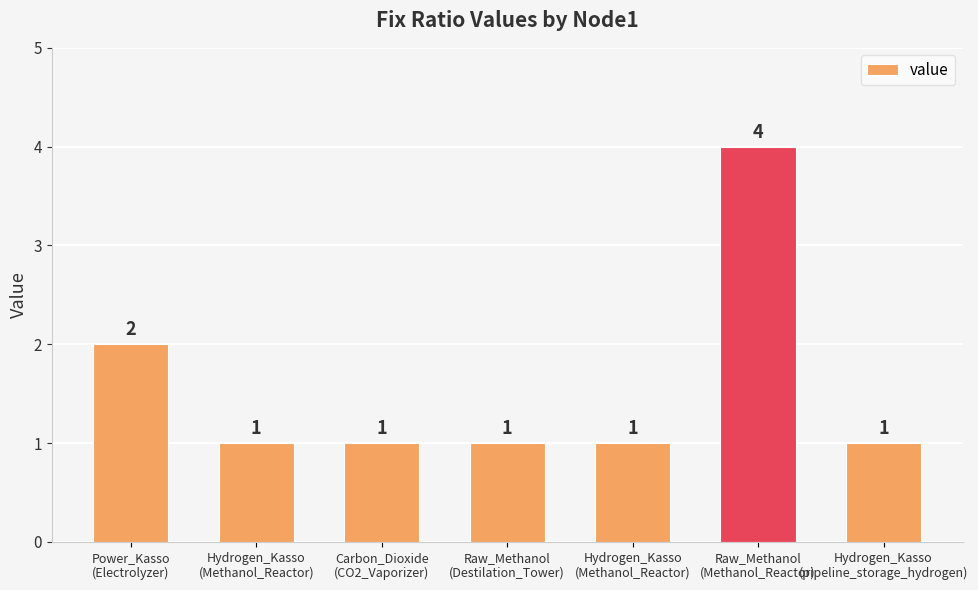

Count the values in the range 1 to 2.

6